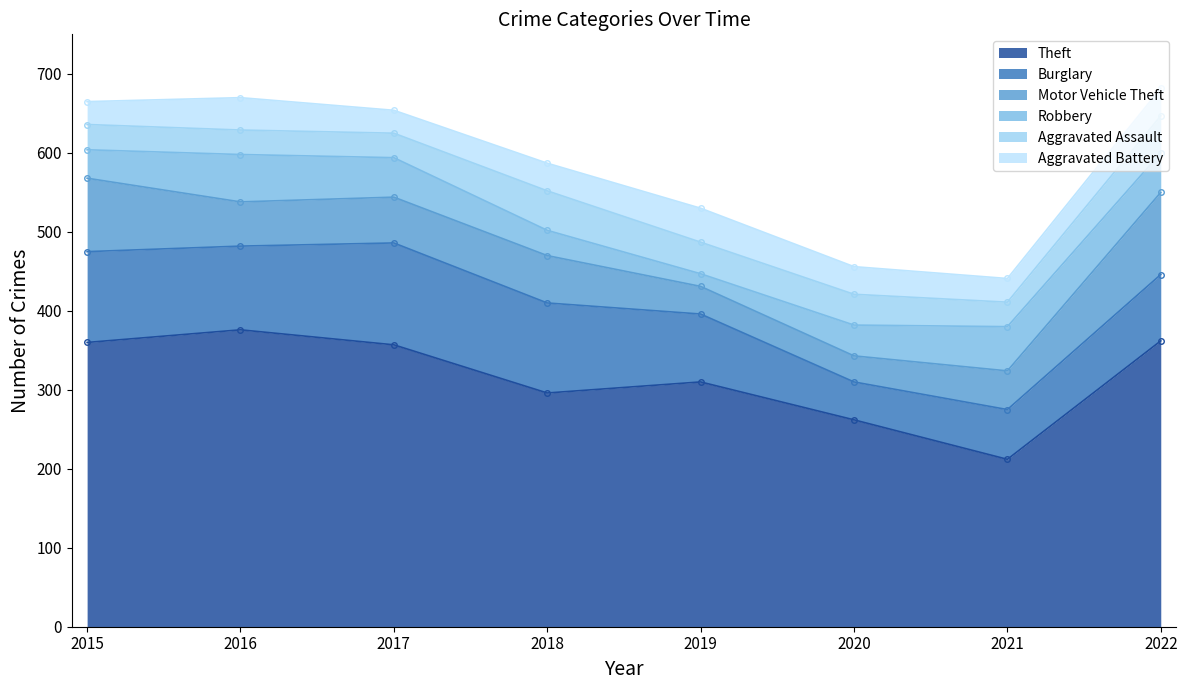

At how many categories does at least one series exceed 76?

8